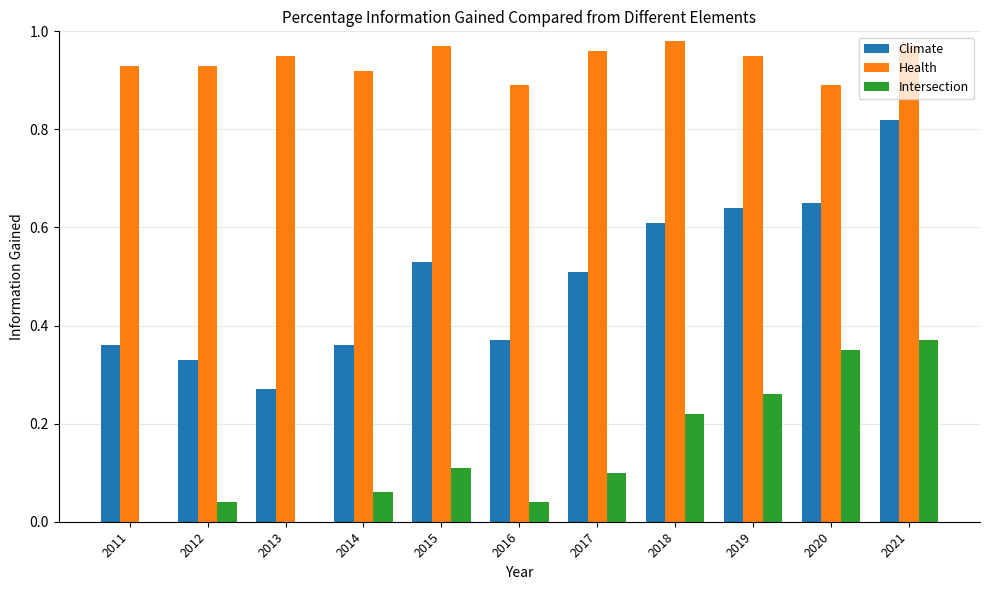

What is the sum of all Intersection values?

1.6